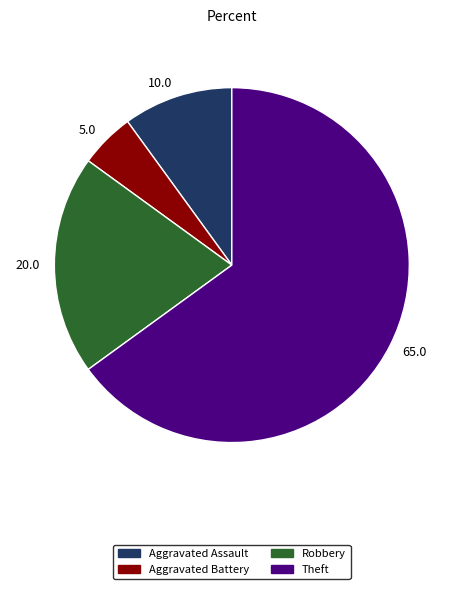

How many segments does this pie chart have?

4